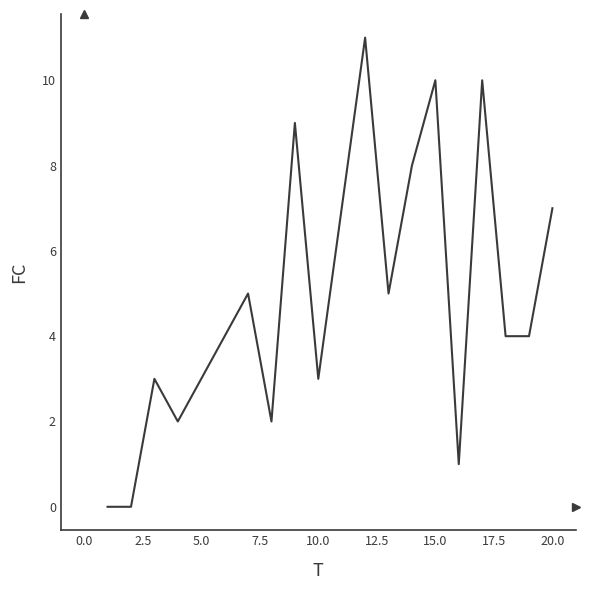

Does the chart have visible grid lines?

No